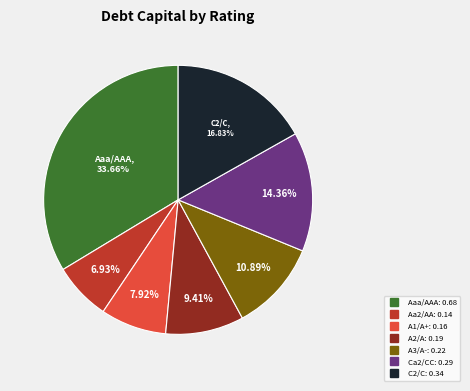

Is there a majority slice in this chart?

No